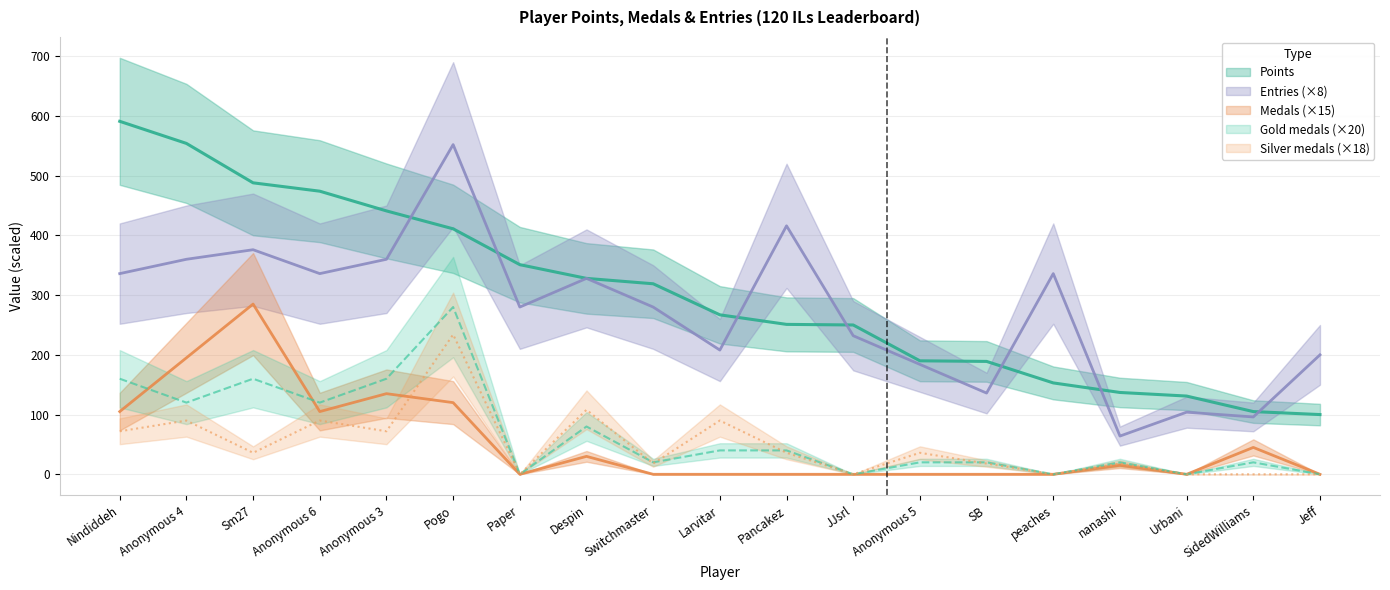

True or false: Silver has a value of -126 at peaches.

False